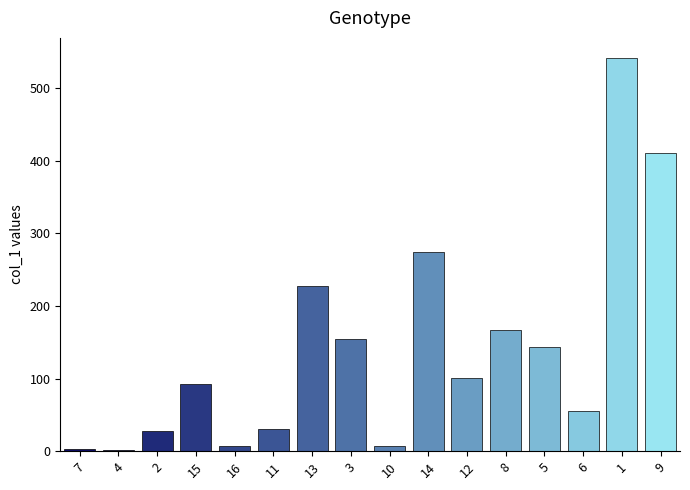

What is the value of the 11th bar from the left?

100.9